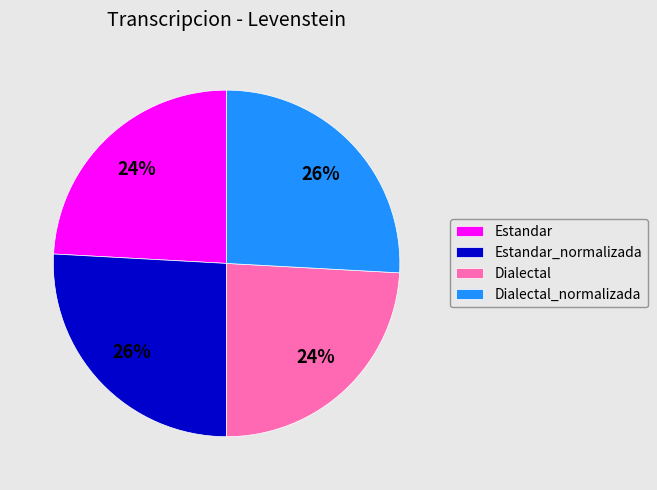

Is the sum of Dialectal_normalizada and Estandar_normalizada greater than half?

Yes